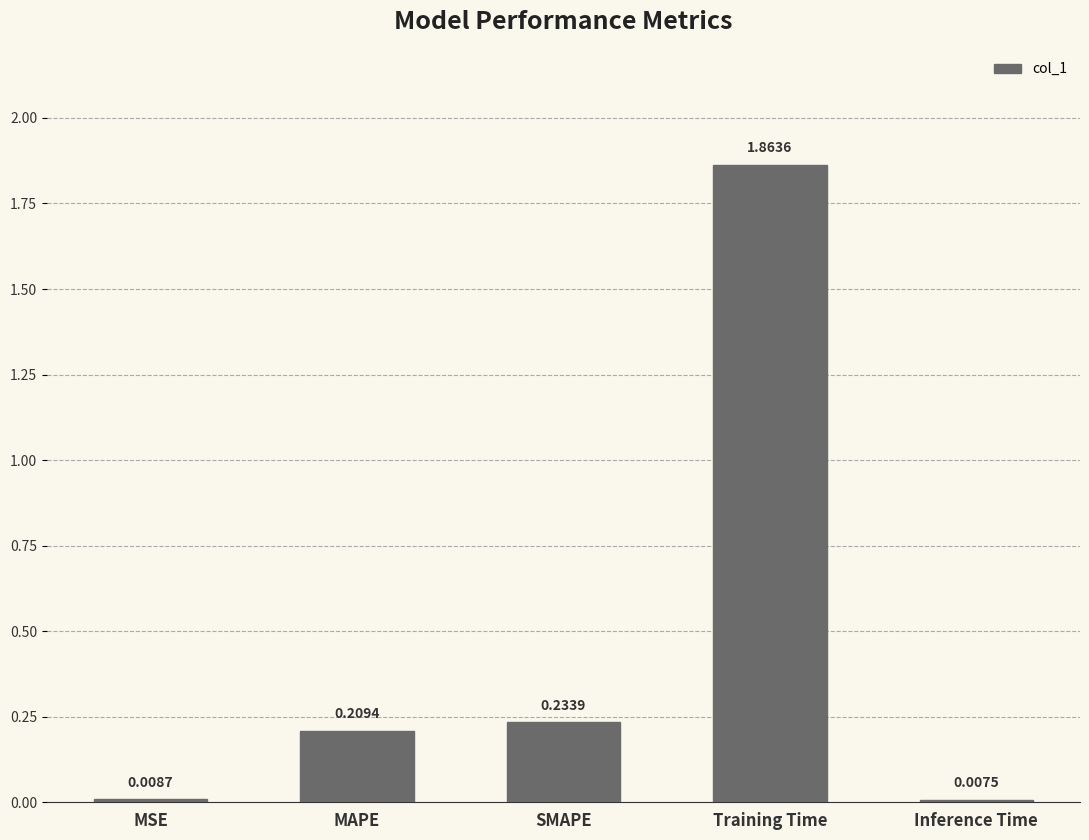

What position from the left is Training Time?

4